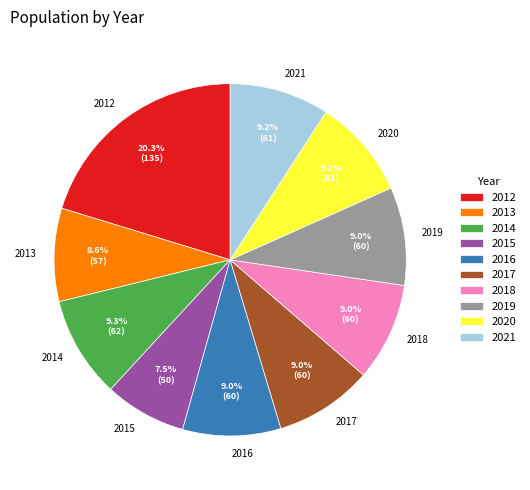

Does 2017 represent more than half of the total?

No